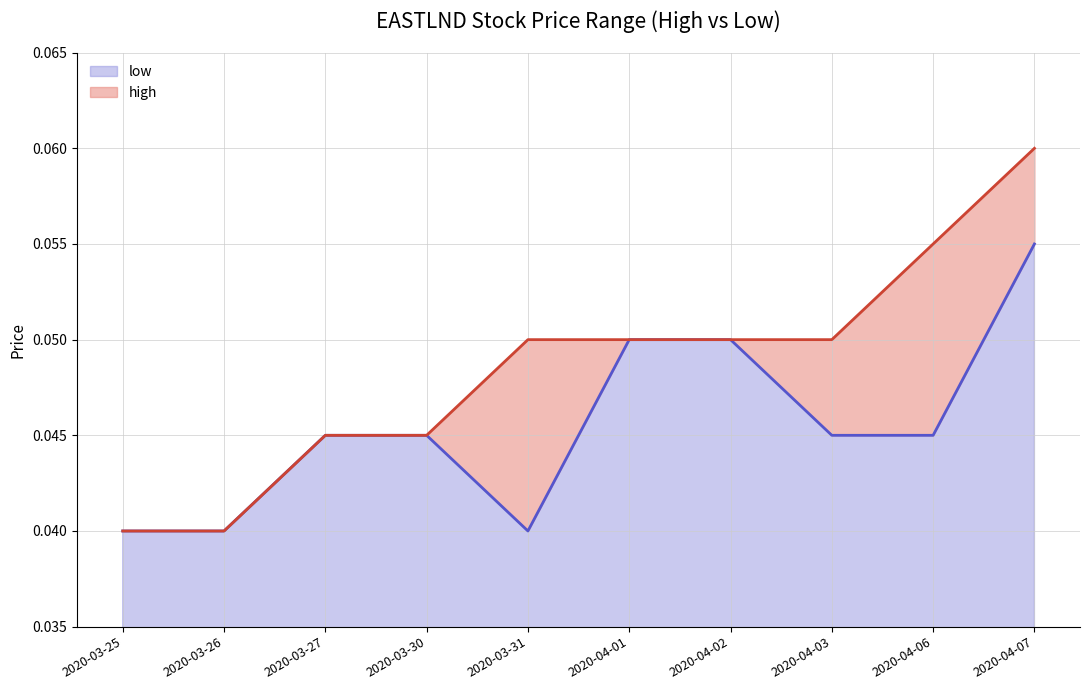

Which series has the largest total across all categories?

high